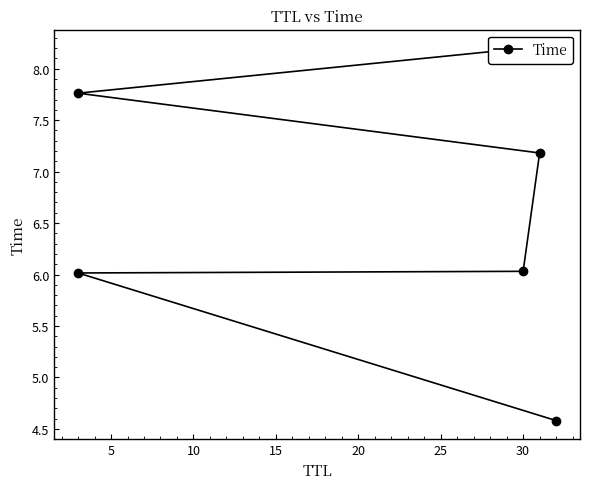

What is the average value?

6.6